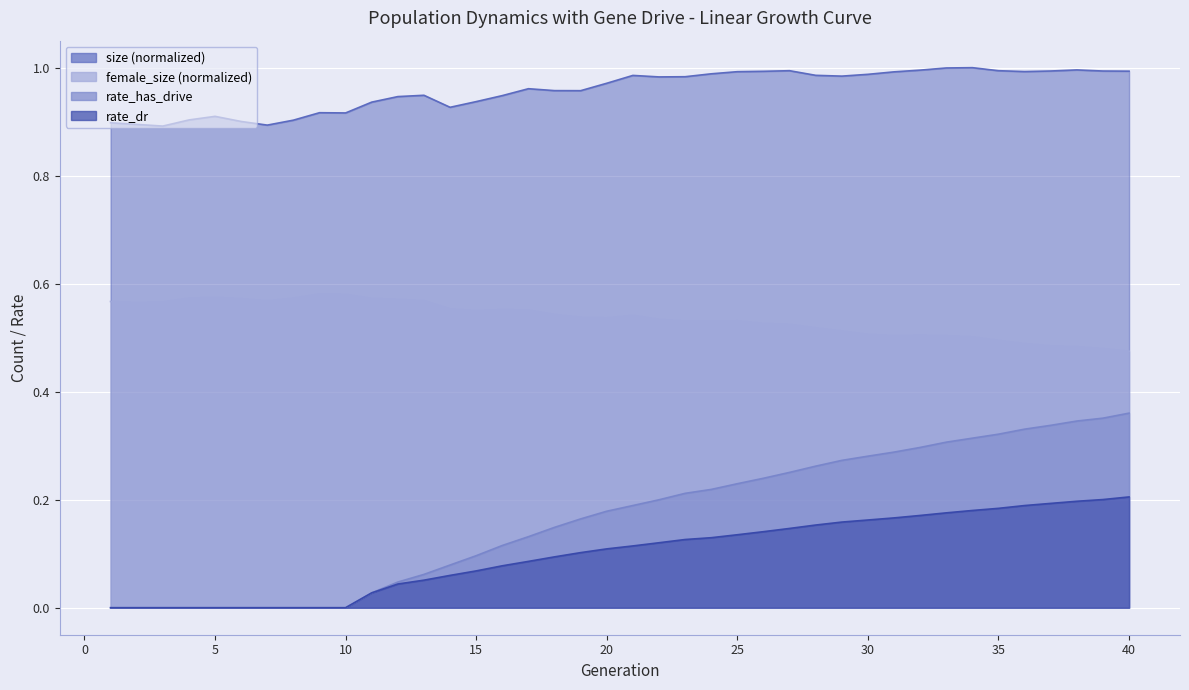

What is the maximum value shown in the chart?

1.0